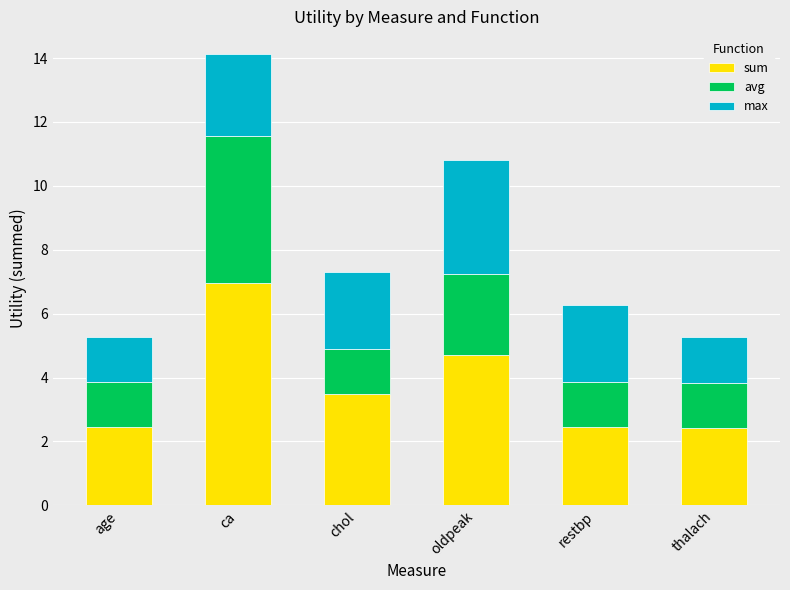

What is the sum of all sum values?

22.4